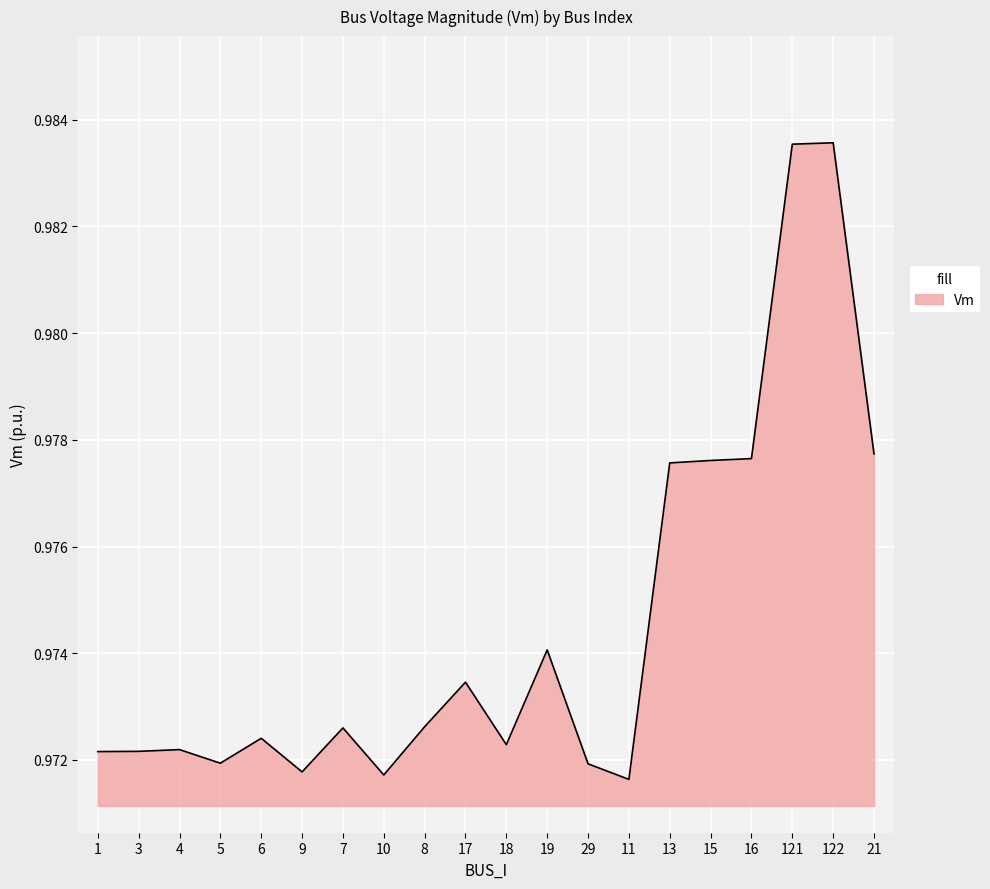

Which has a higher value, 15 or 8?

15